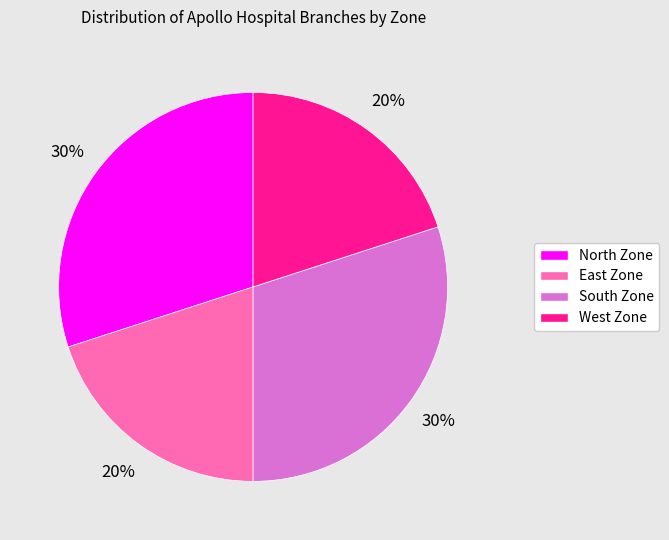

Which has a higher value, West Zone or North Zone?

North Zone